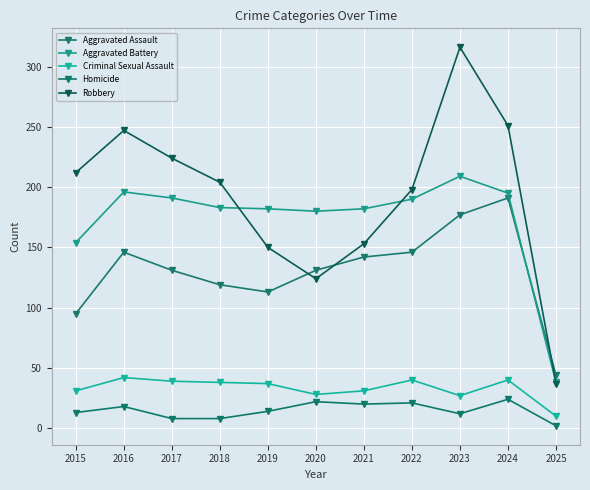

How many times do Aggravated Battery and Aggravated Assault cross each other?

1